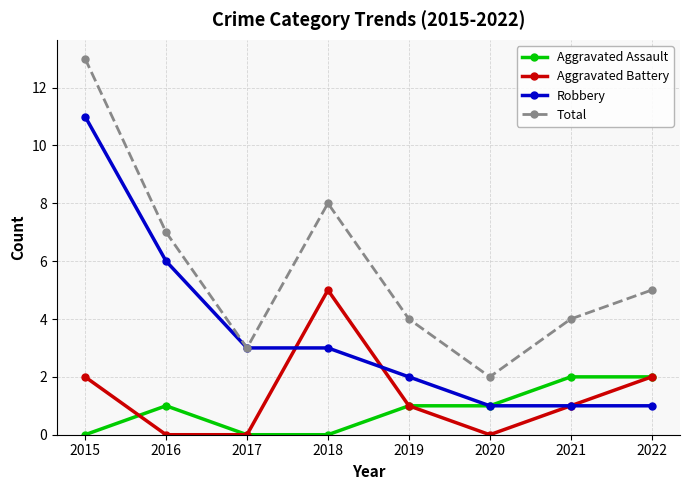

What is the greatest value displayed?

13